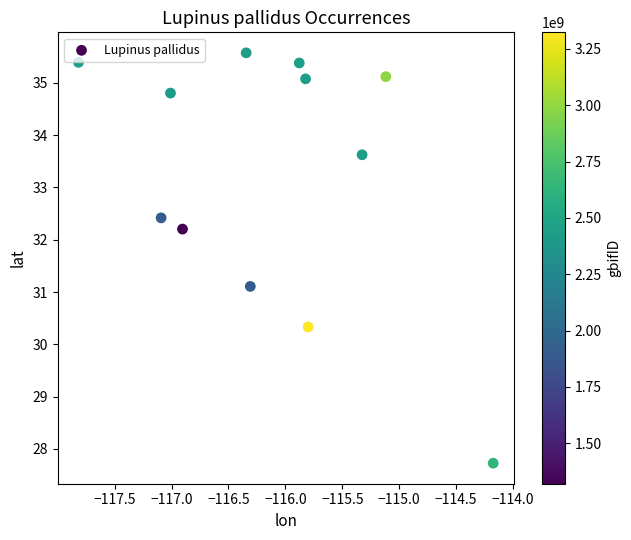

What is the average Y value?

33.2